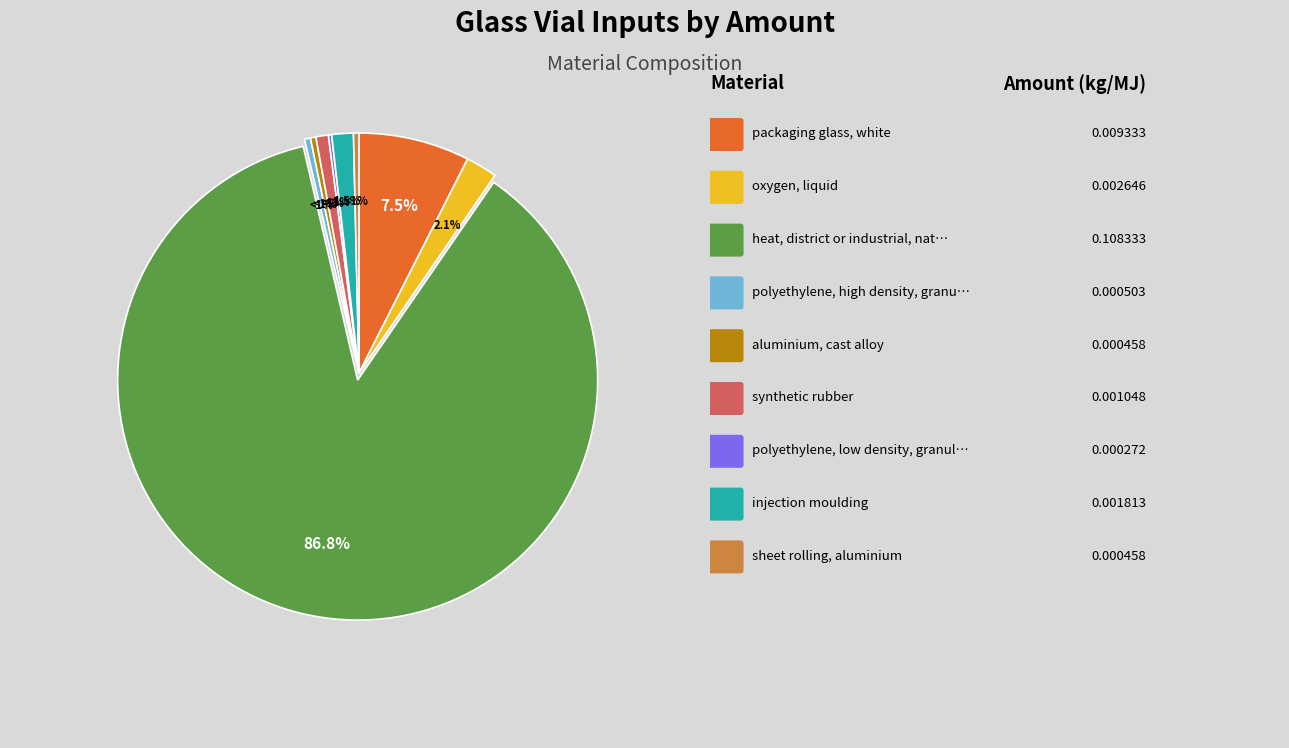

How many slices are in this pie chart?

9